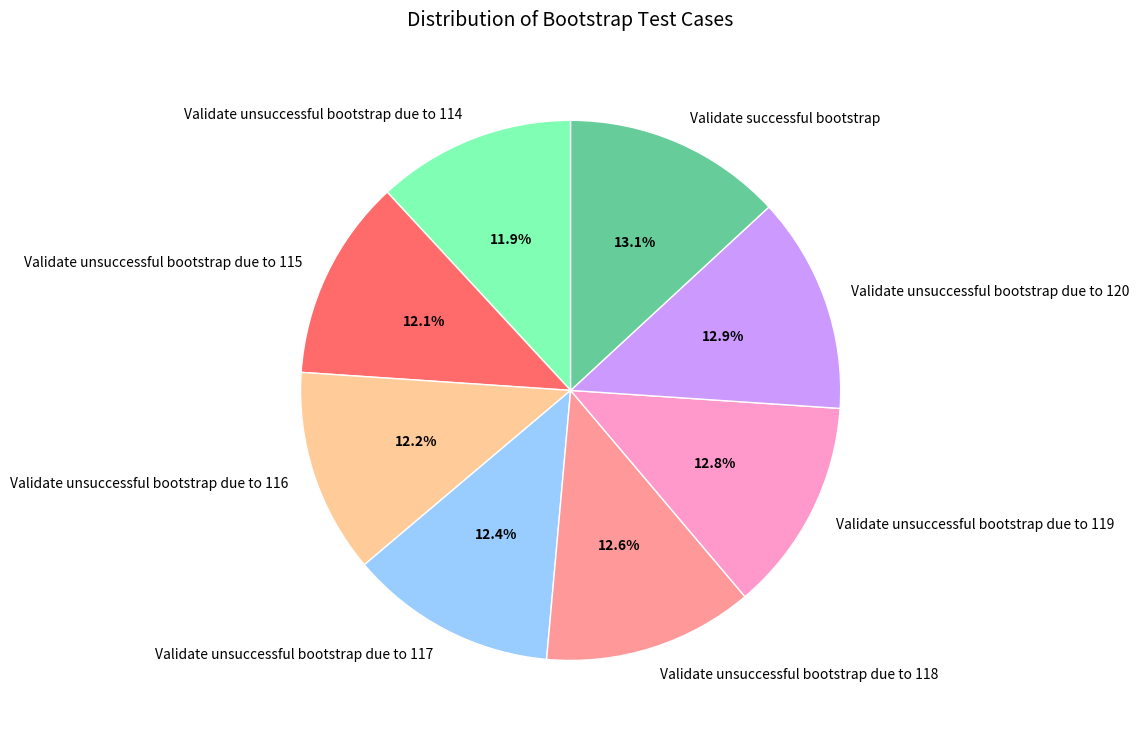

To the nearest percent, what is the difference between the largest and smallest slice percentages?

1%